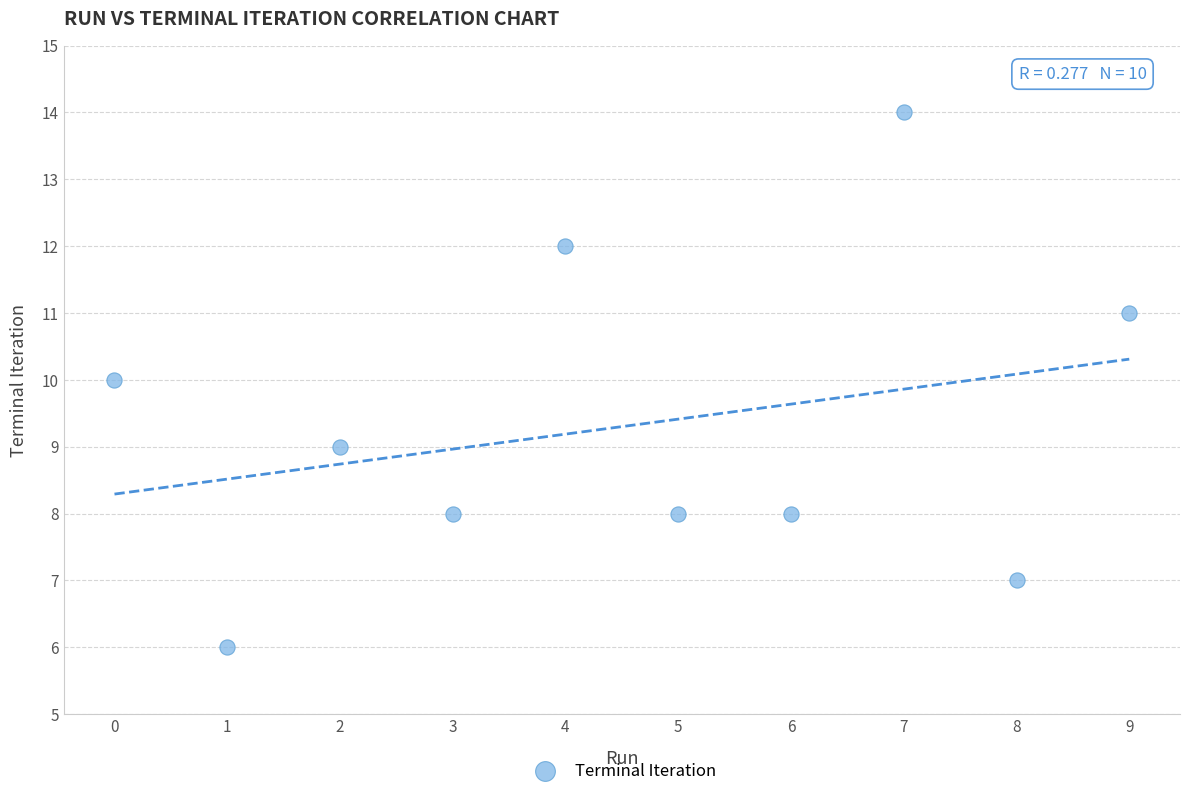

What is the range of Y values (max minus min)?

8